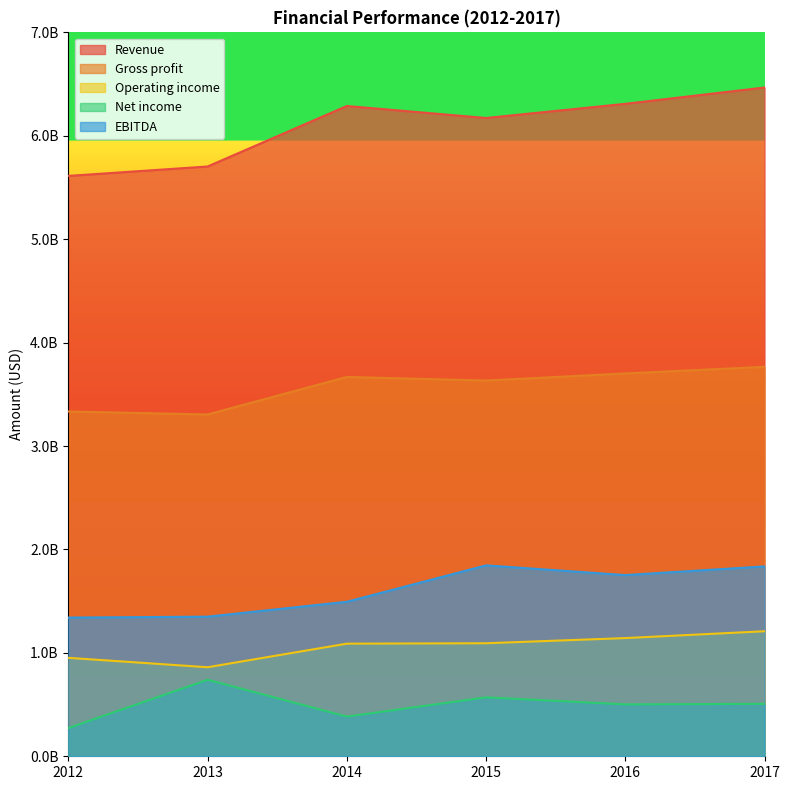

Where does the Net income series first go above 507000000?

2013